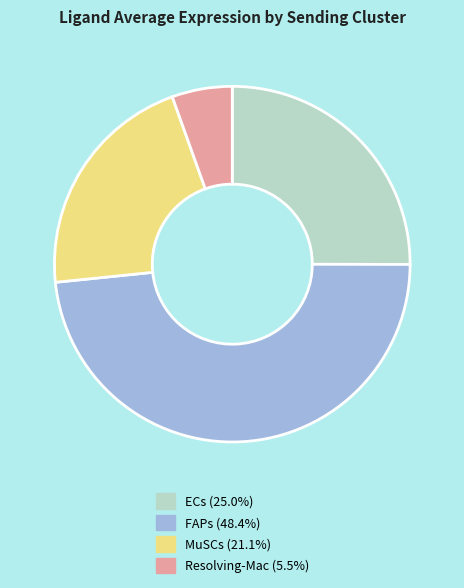

Combined, do Resolving-Mac and MuSCs account for over 50%?

No